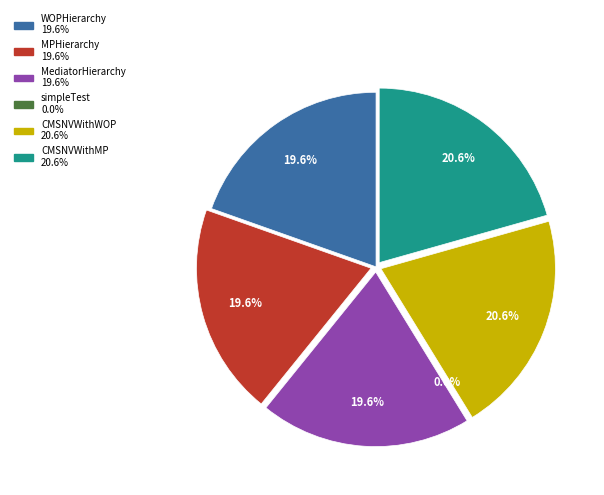

Is there any slice that represents more than half of the pie?

No